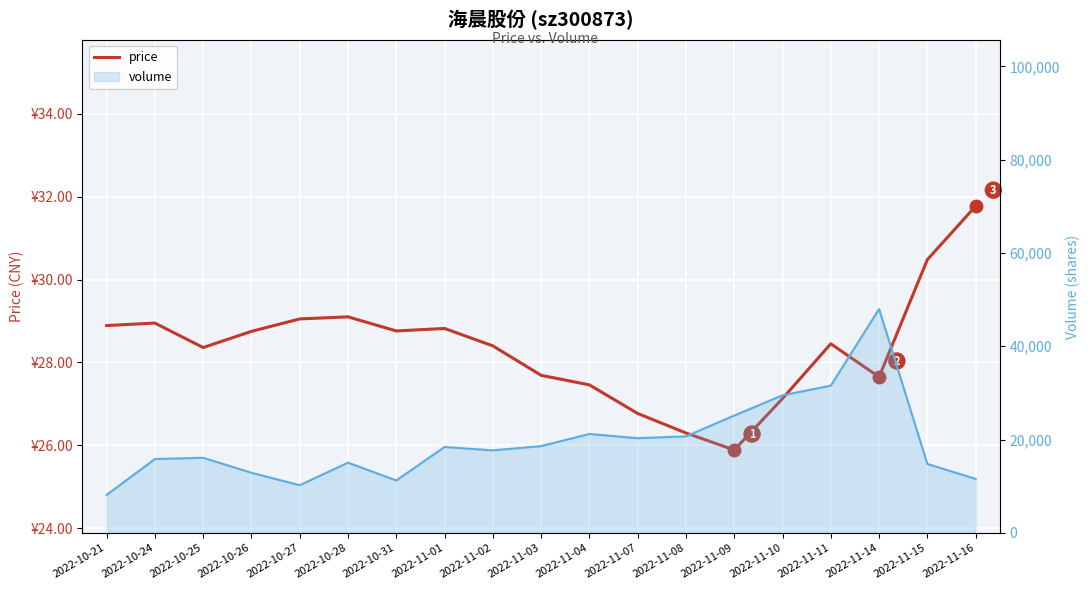

At how many categories does at least one series exceed 19368?

7